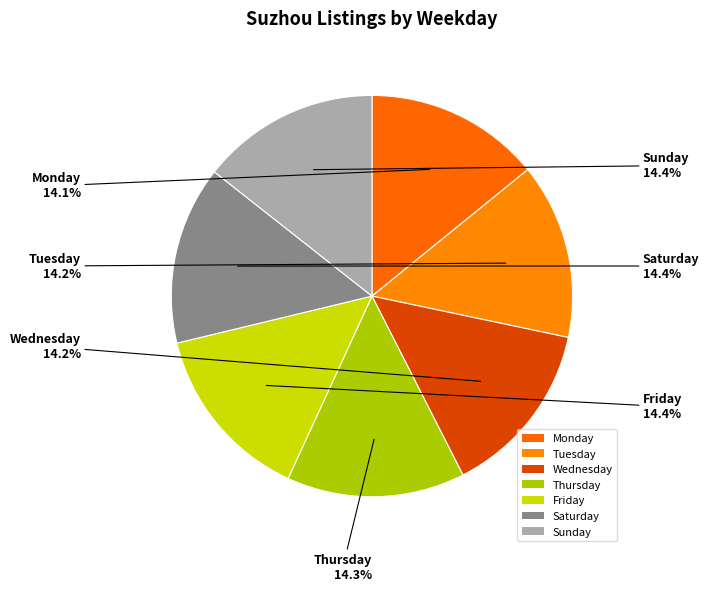

How many slices are in this pie chart?

7